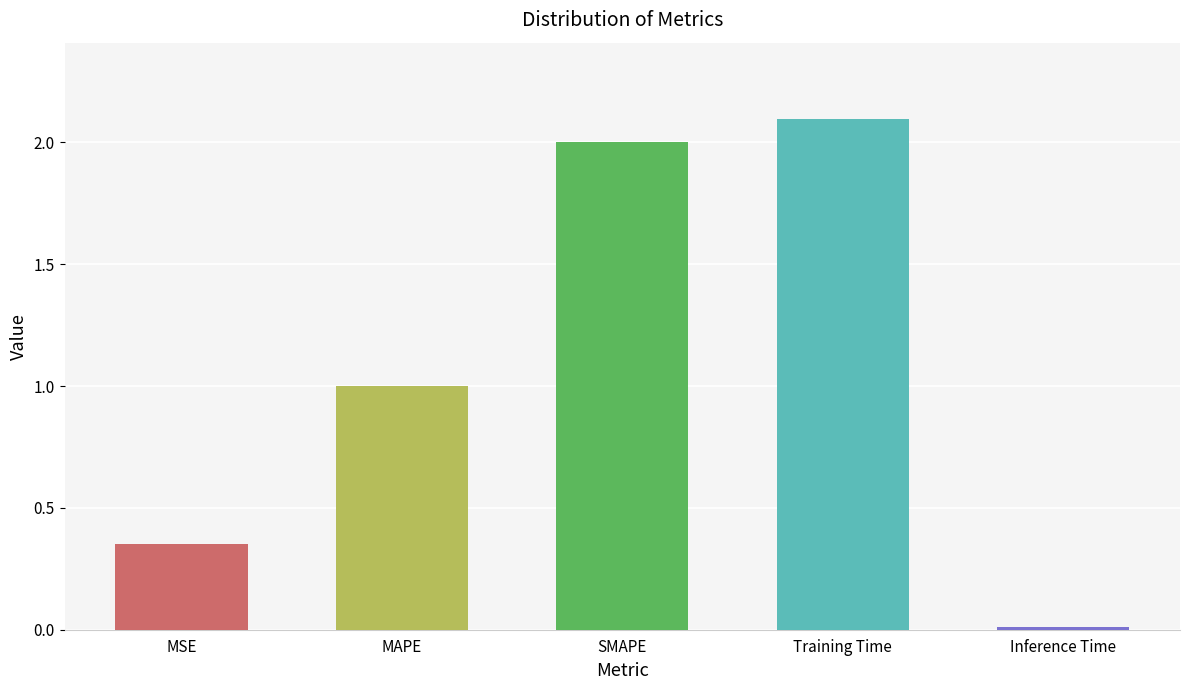

The value at MAPE is 1.0. True or false?

True